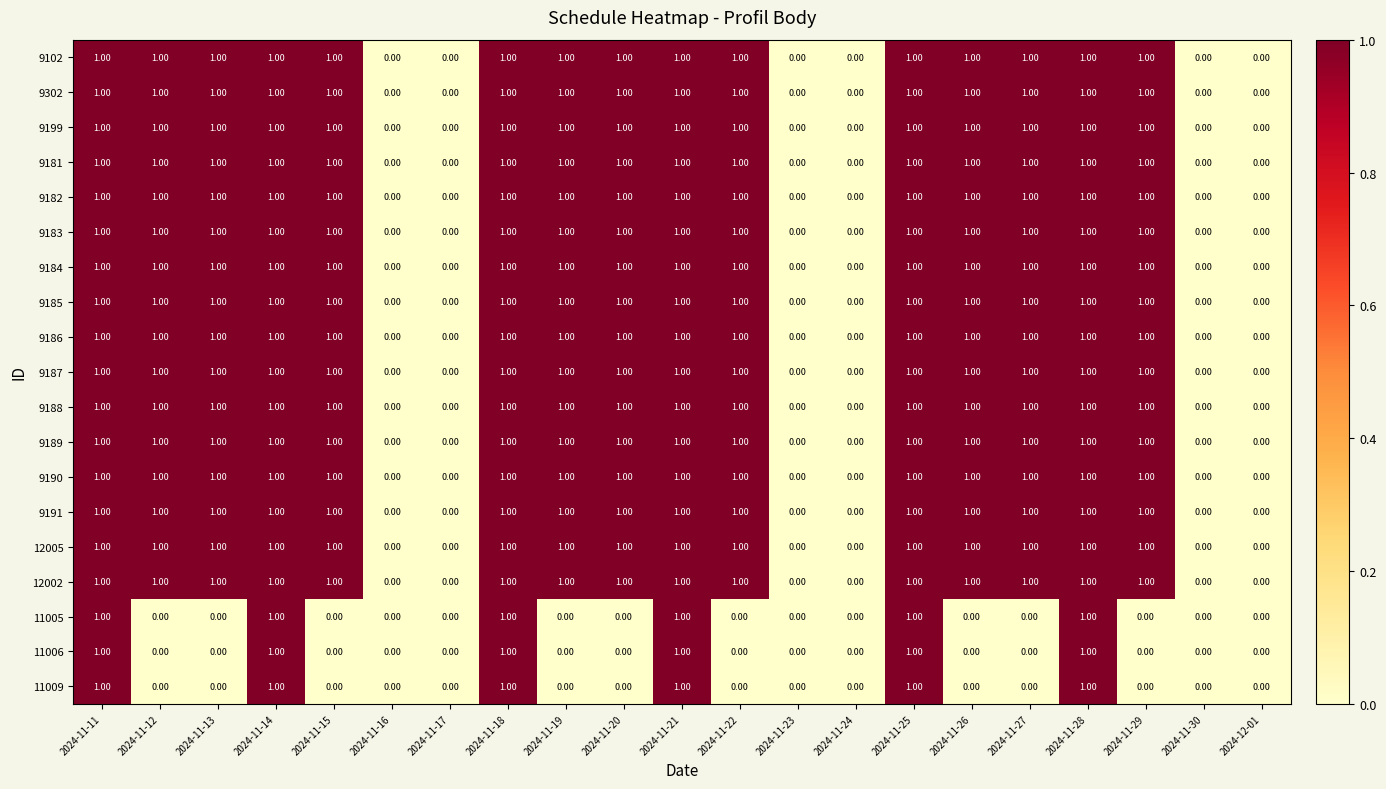

Is the value of 9186 at 2024-11-18 greater than the value of 11009 at 2024-12-01?

Yes